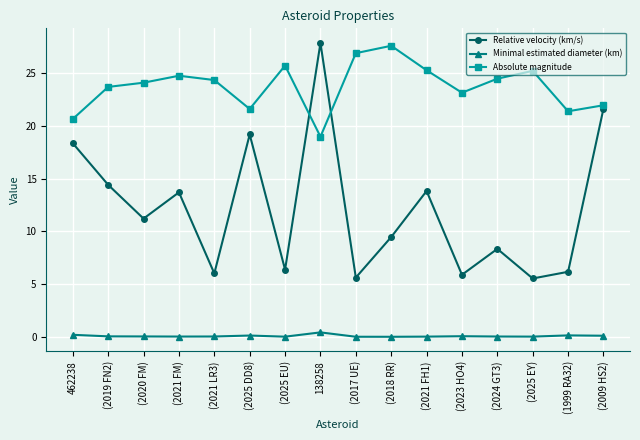

True or false: Relative velocity (km/s) and Minimal estimated diameter (km) intersect in this chart.

False